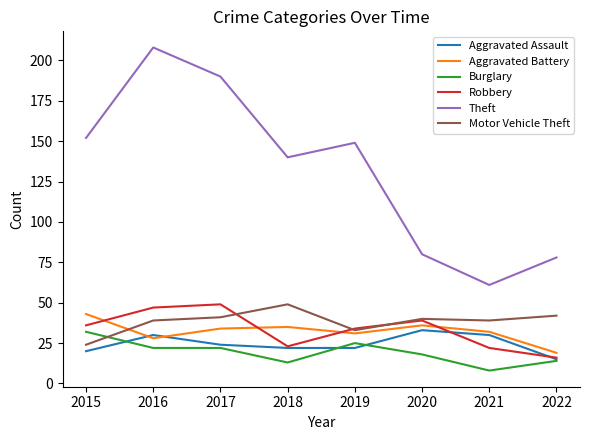

Is this an area chart (filled region under the line)?

No